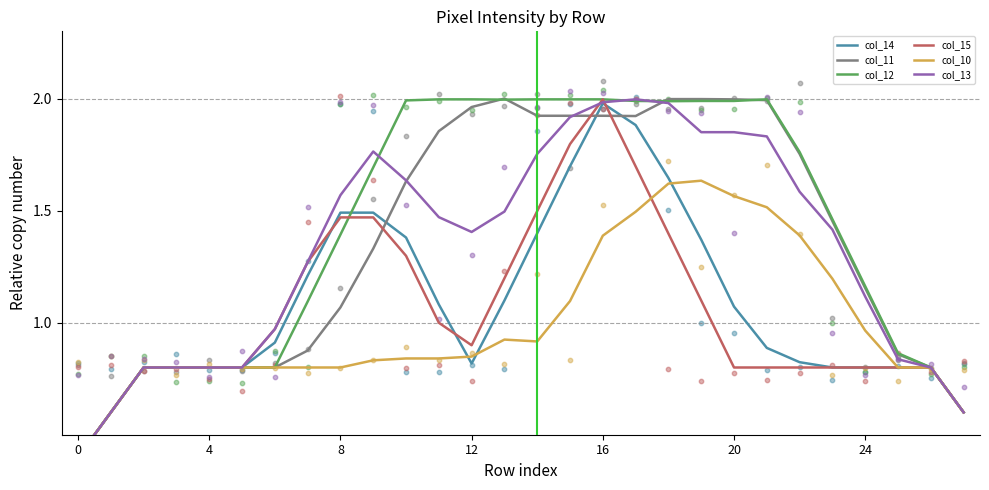

Which series has the largest Y range (max minus min)?

col_11